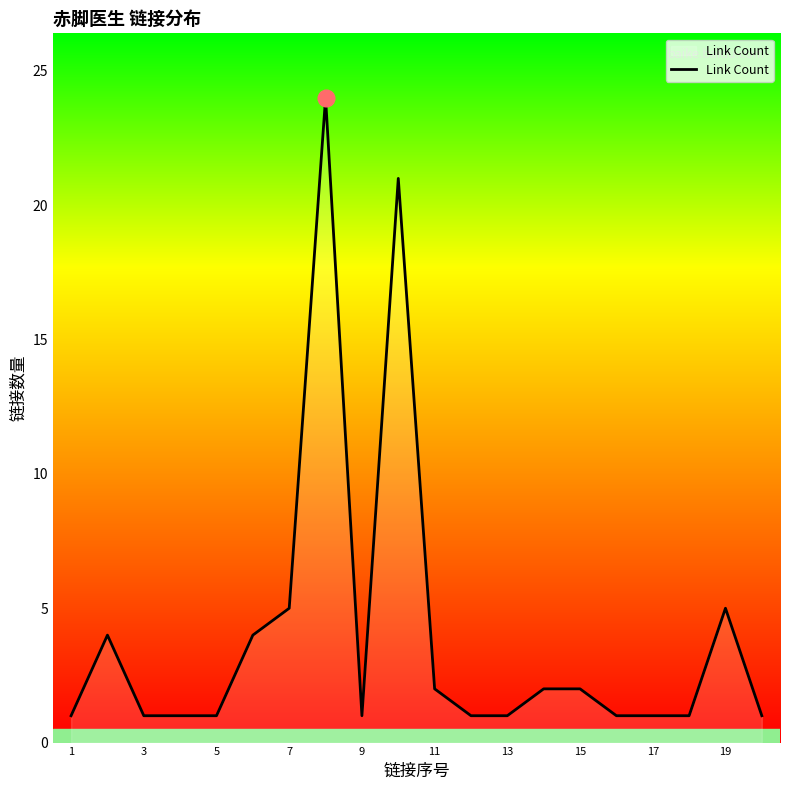

What is the difference between the maximum and minimum values?

23